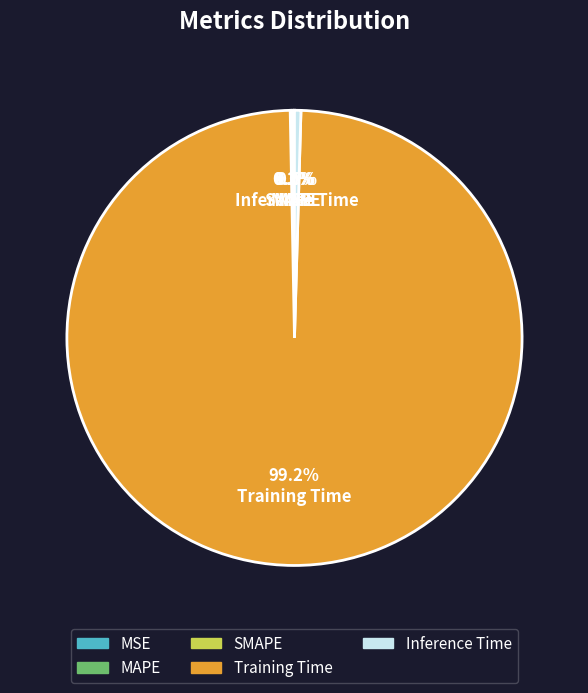

Which slice is the largest?

Training Time